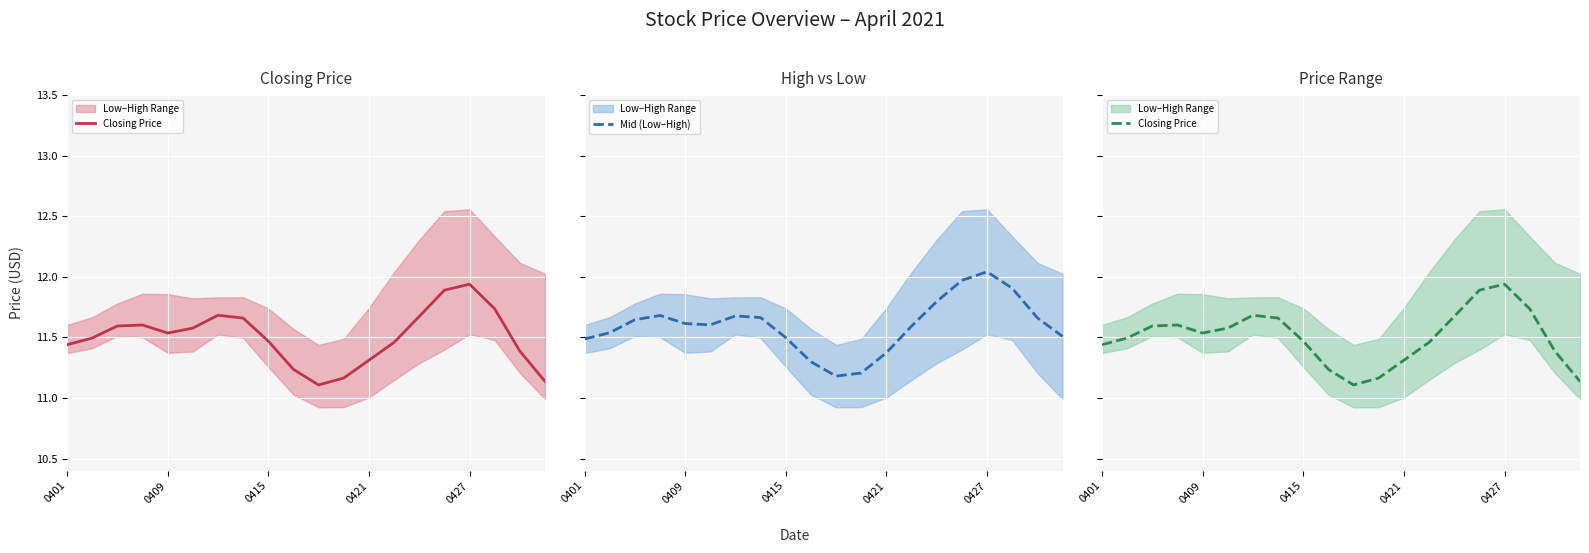

What is the sum of all Closing Price values?

230.1